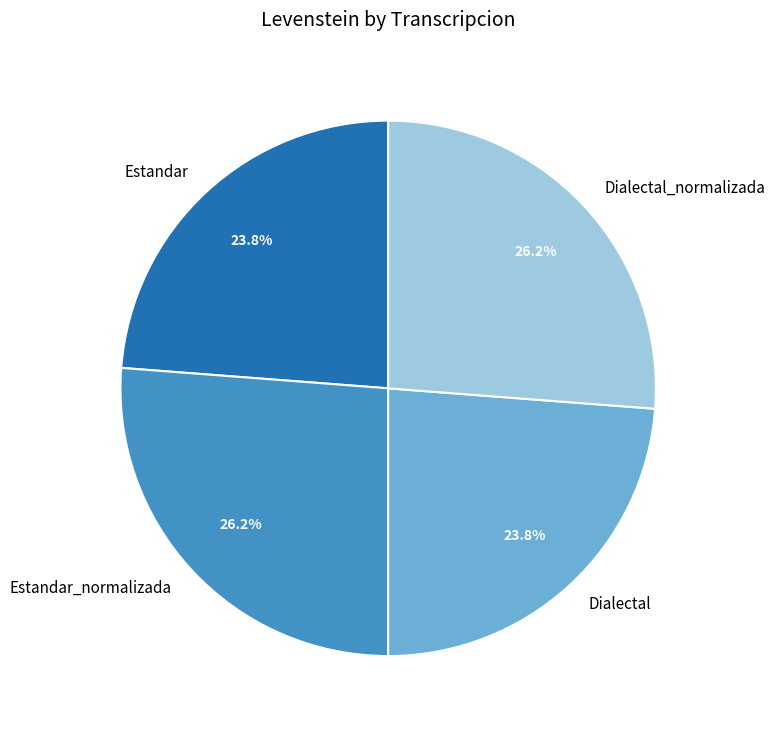

To the nearest percent, what is the combined percentage of Estandar and Dialectal_normalizada?

50%